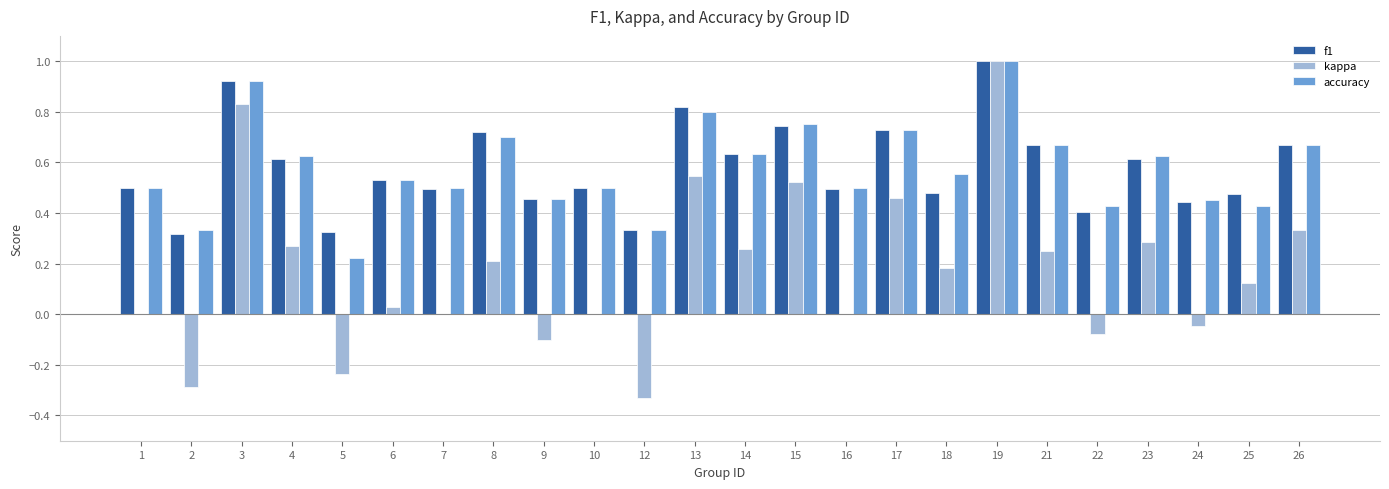

What is the total value across all series at 8?

1.6